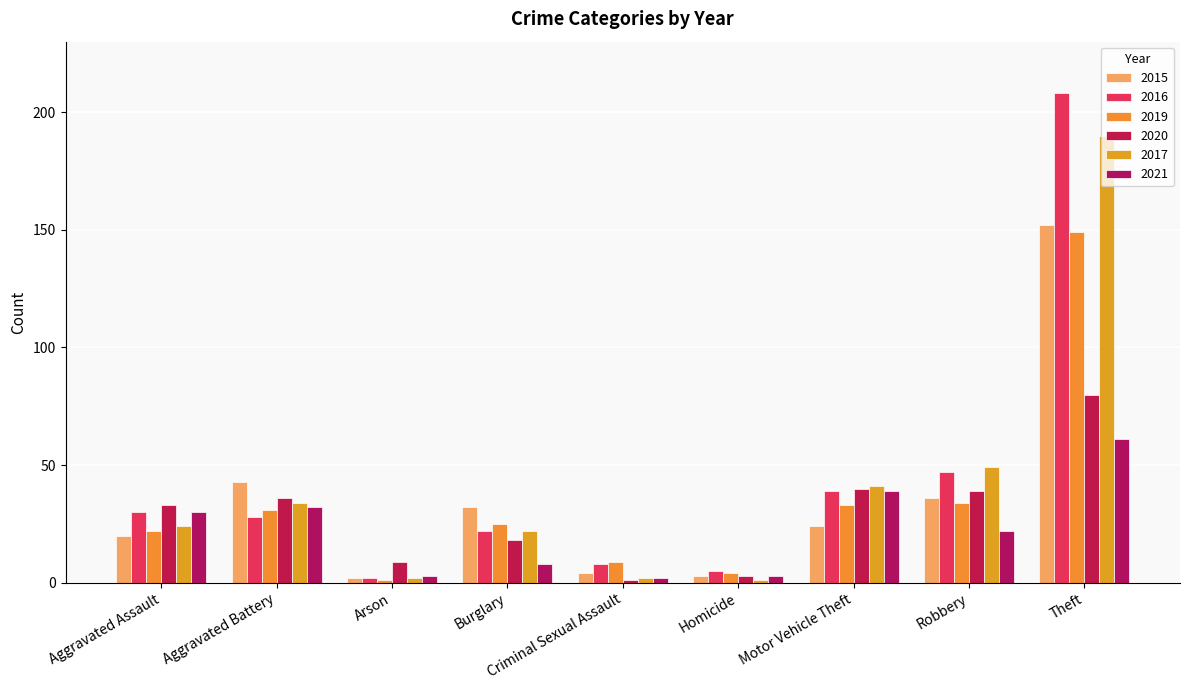

Which series has the largest range (max minus min)?

2016